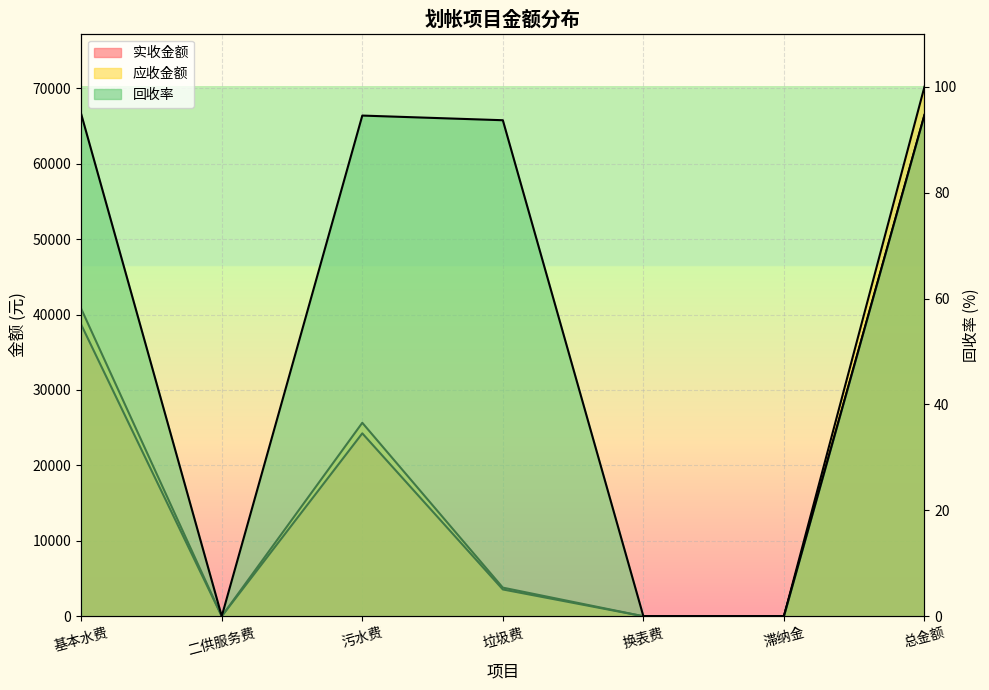

How many data points in 回收率 are above 93?

4